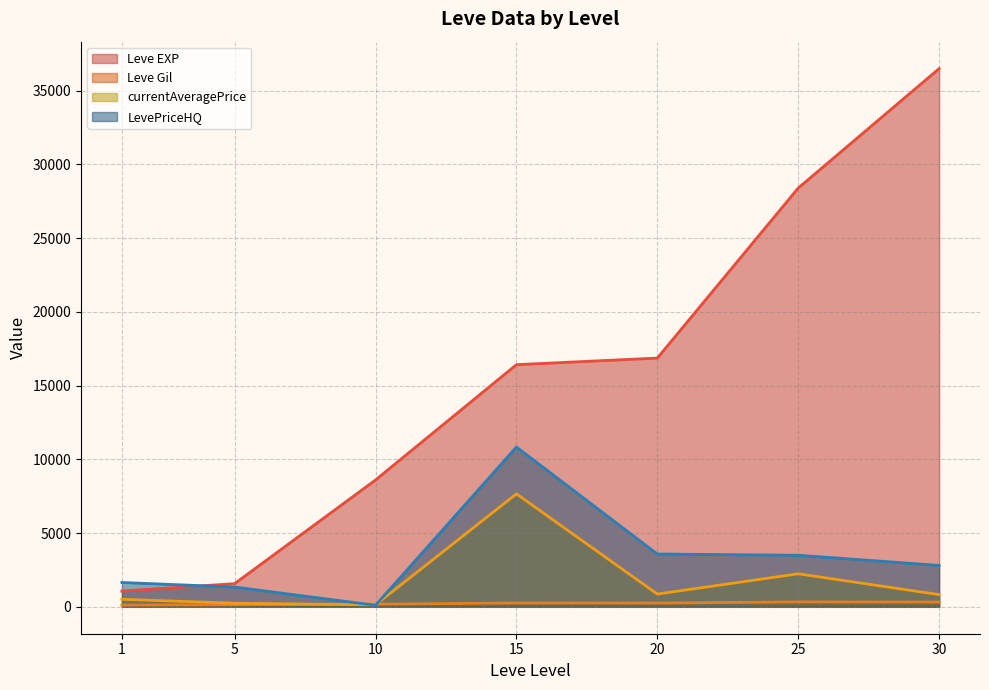

List the series in order of their peak value, highest first.

Leve EXP, LevePriceHQ, currentAveragePrice, Leve Gil